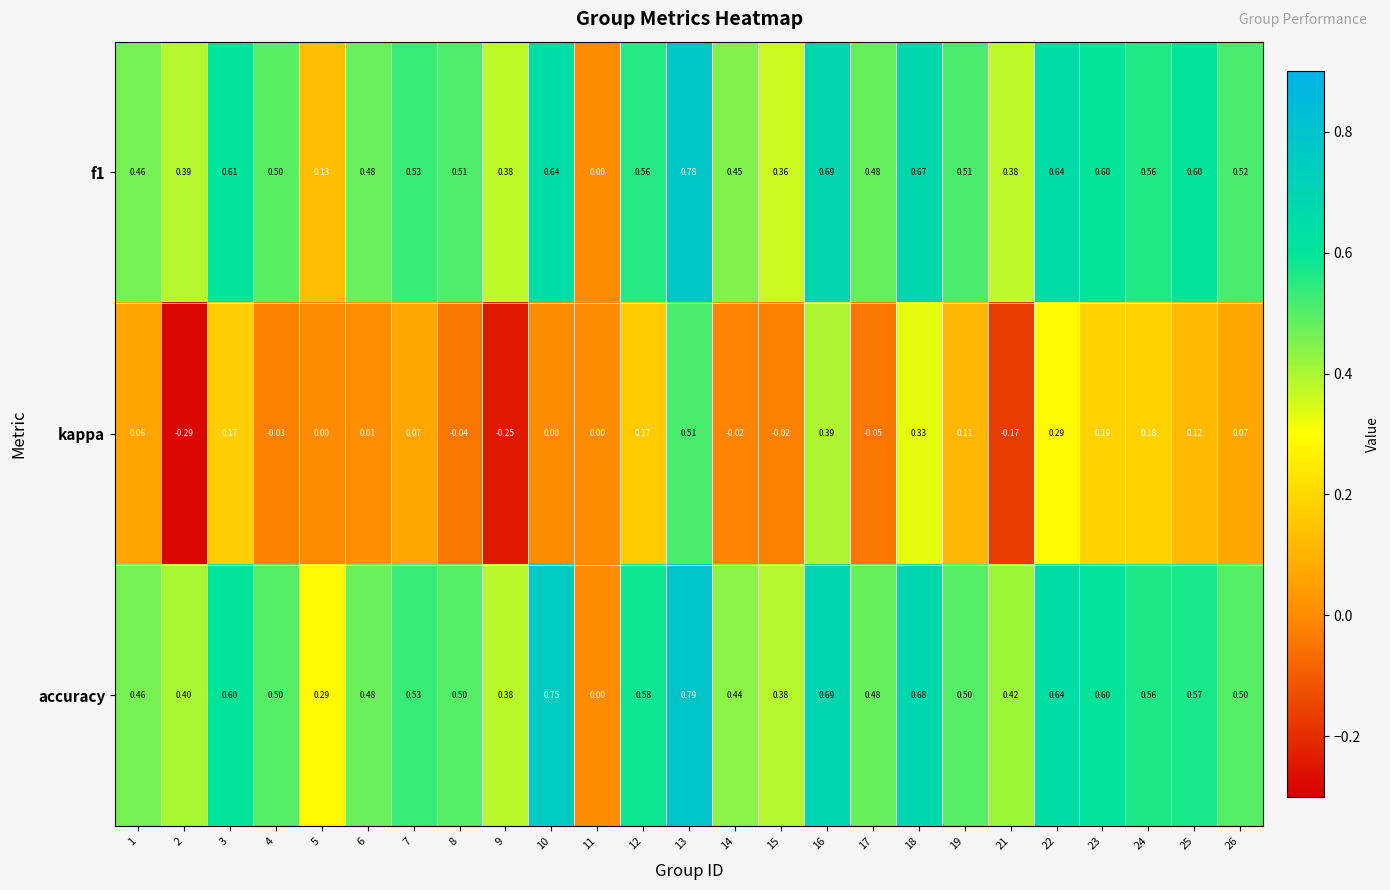

Which label corresponds to the largest value in the chart?

13